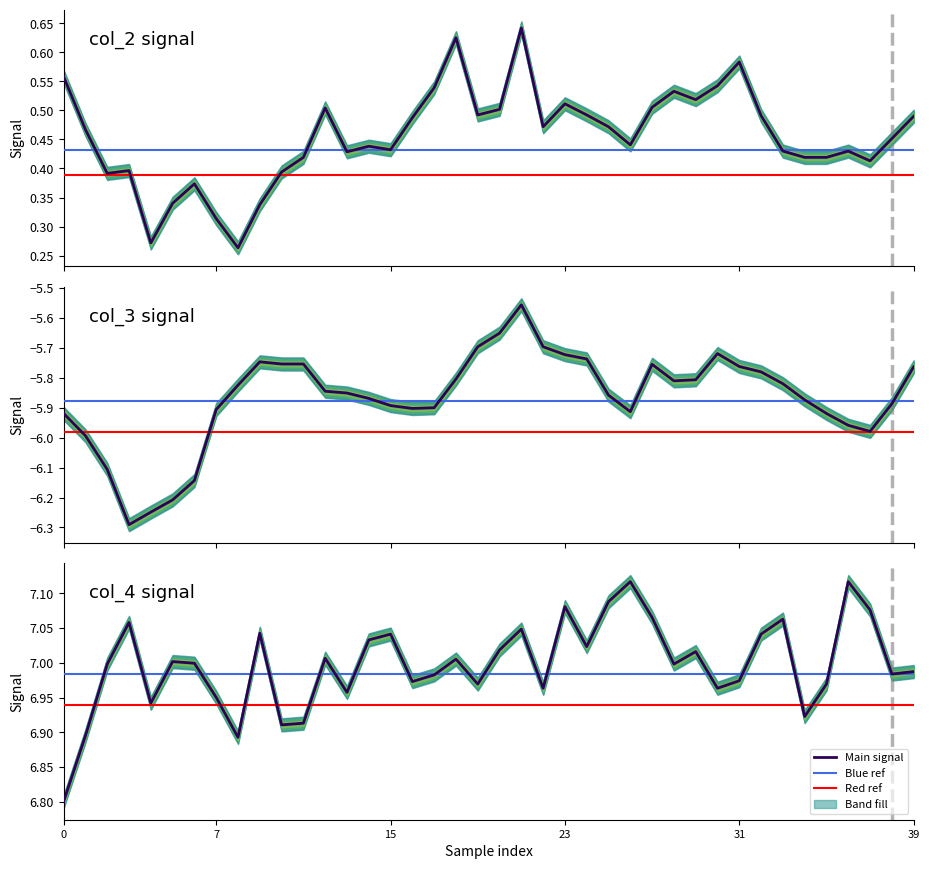

Which series changed the most between 18 and 25?

col_2